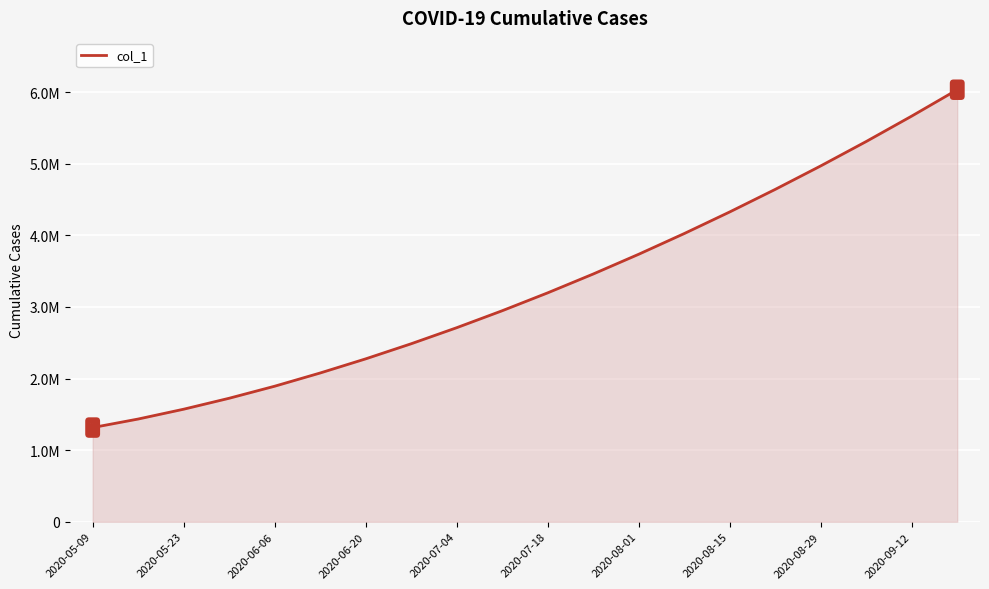

What is the minimum value shown in the chart?

1315099.0